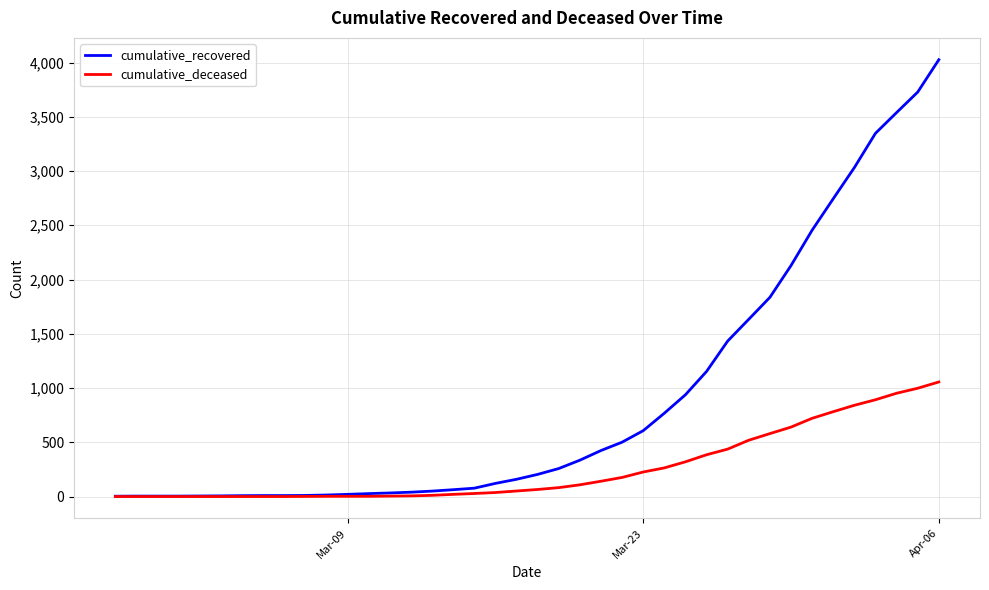

Which series has the largest total across all categories?

cumulative_recovered